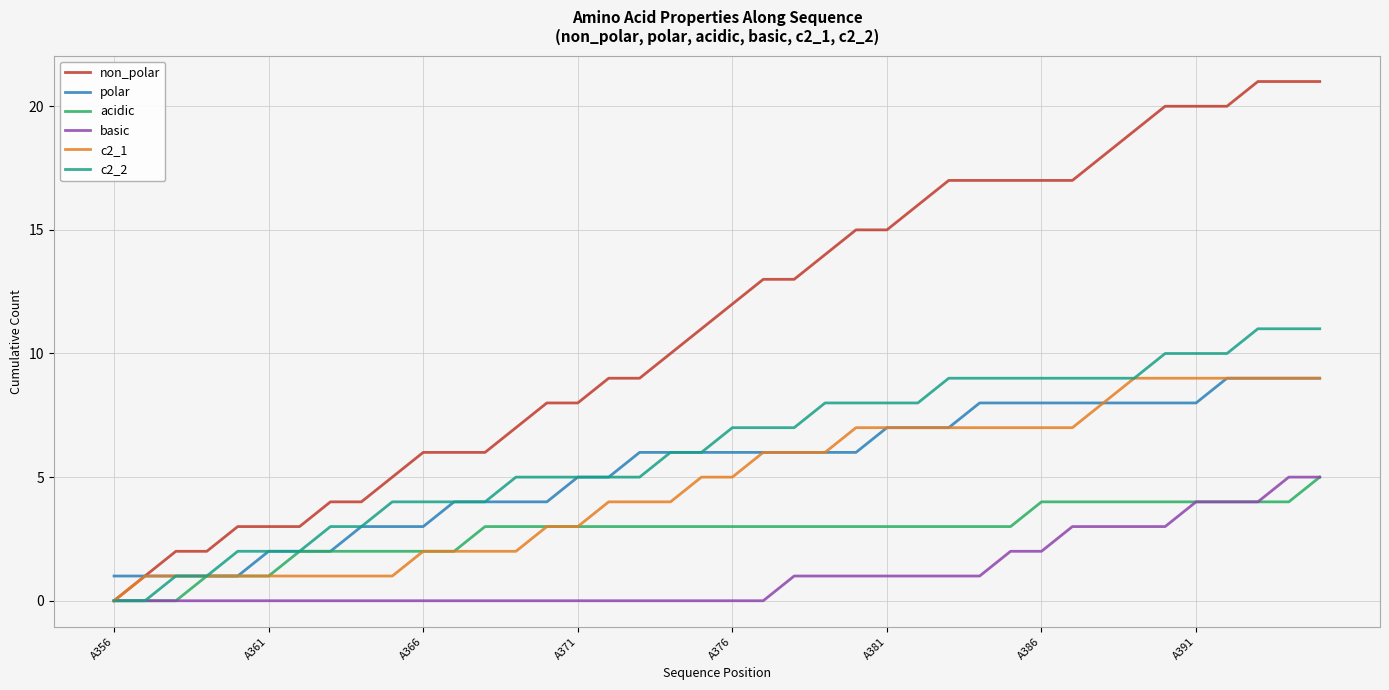

Which series has the largest range (max minus min)?

non_polar